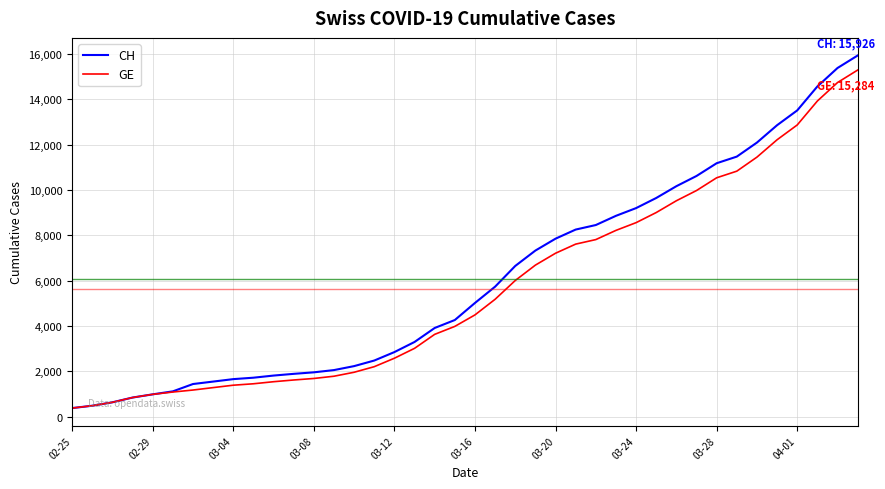

What is the sum of all GE values?

225656